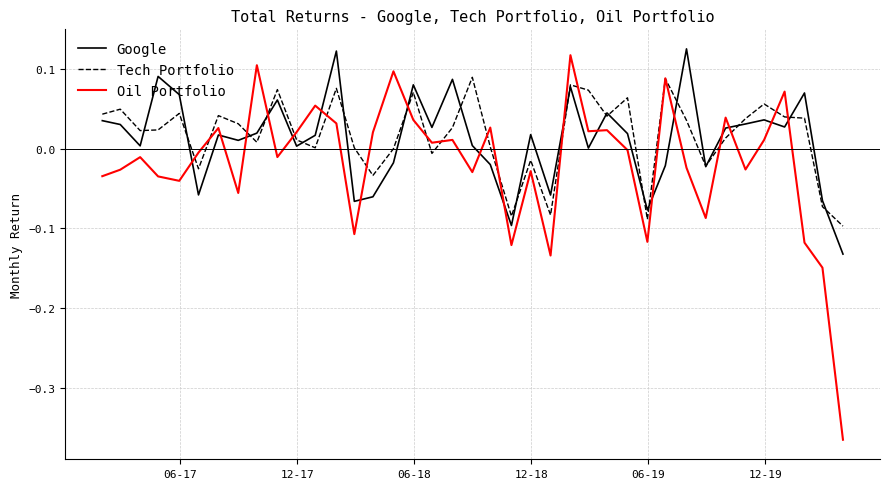

What is the difference between the second highest and minimum values in the Oil Portfolio series?

0.5